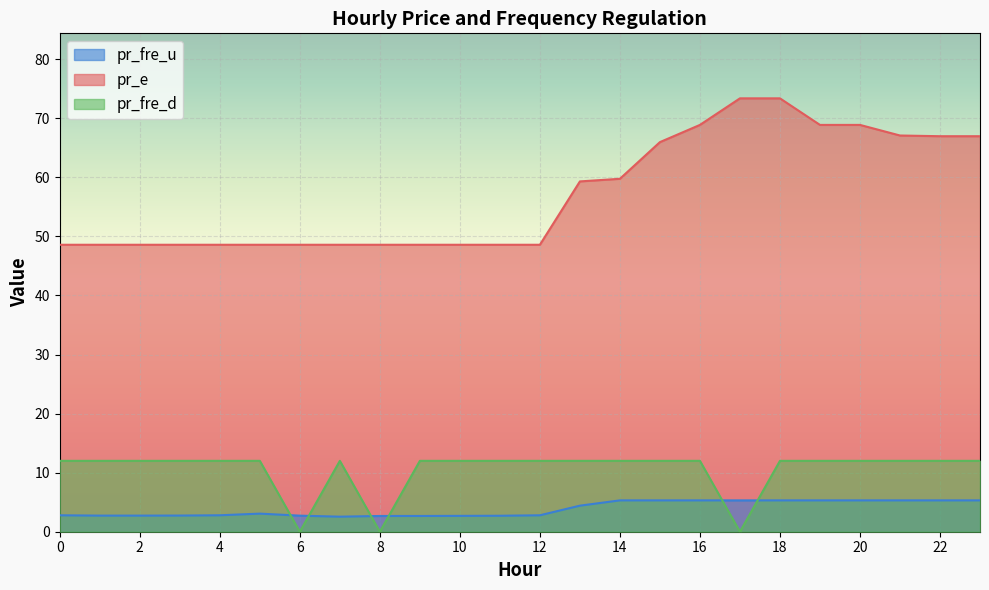

Where is the first local maximum for pr_fre_u?

5